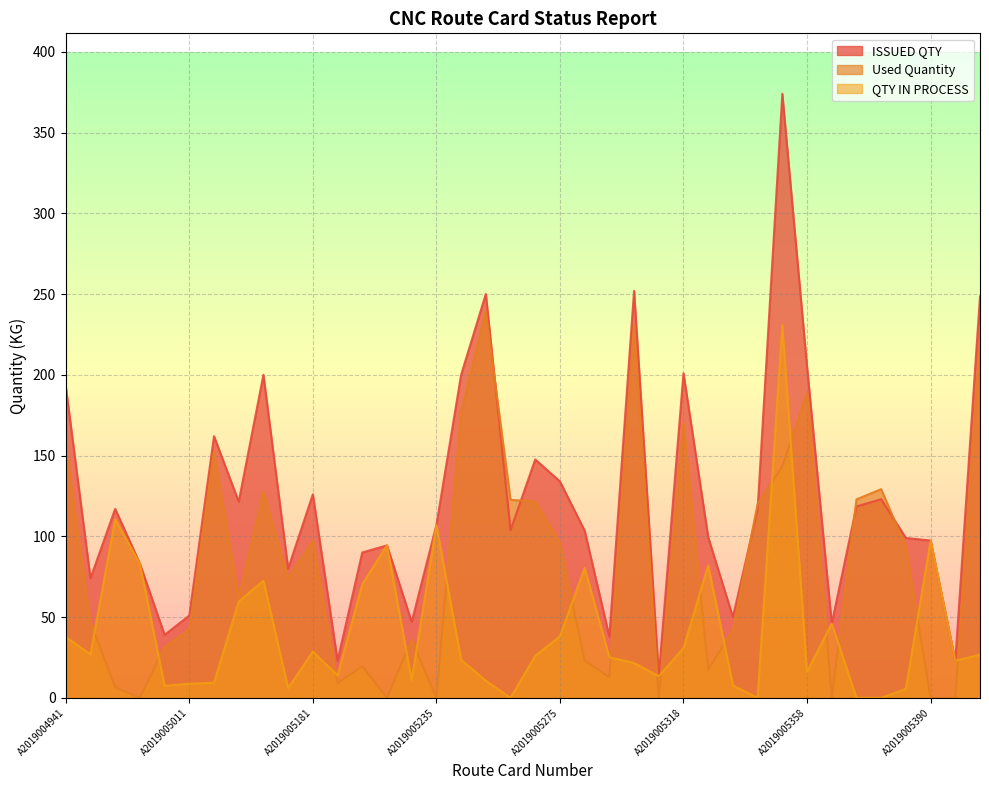

True or false: QTY IN PROCESS has a value of 97.4 at A2019005390.

True